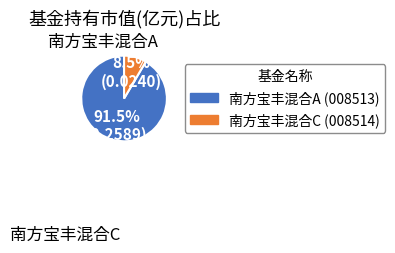

What is the change in value from 南方宝丰混合A to 南方宝丰混合C?

-0.2